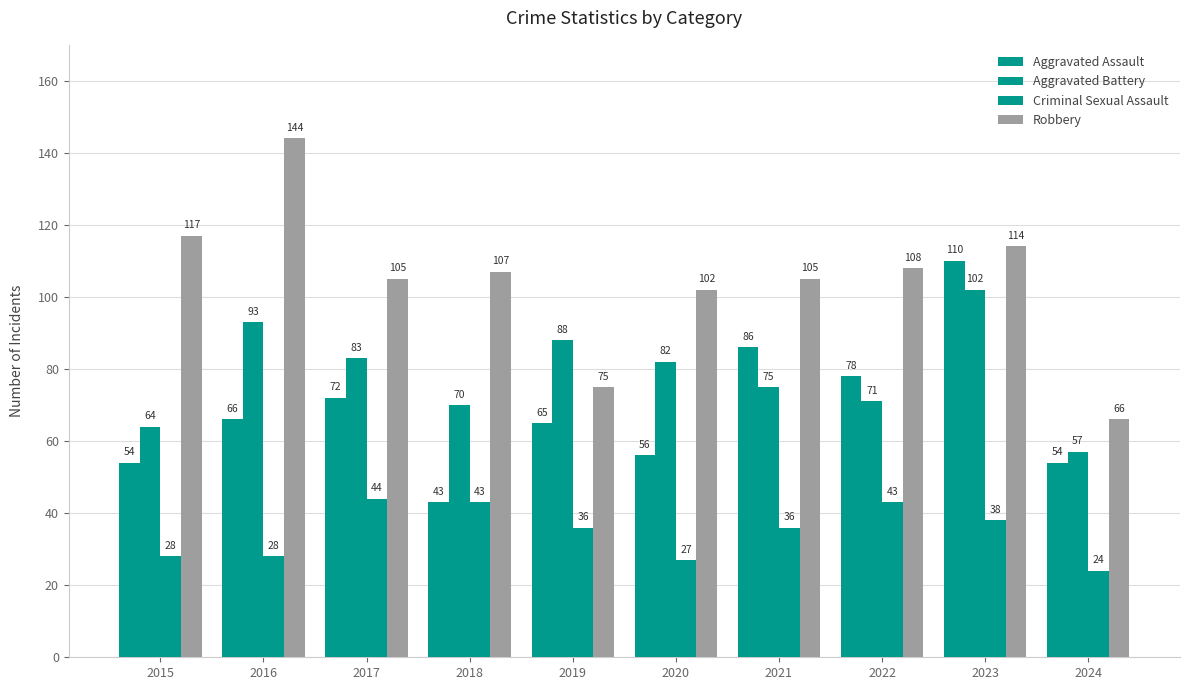

Is it true that Criminal Sexual Assault equals 28 at 2015?

True